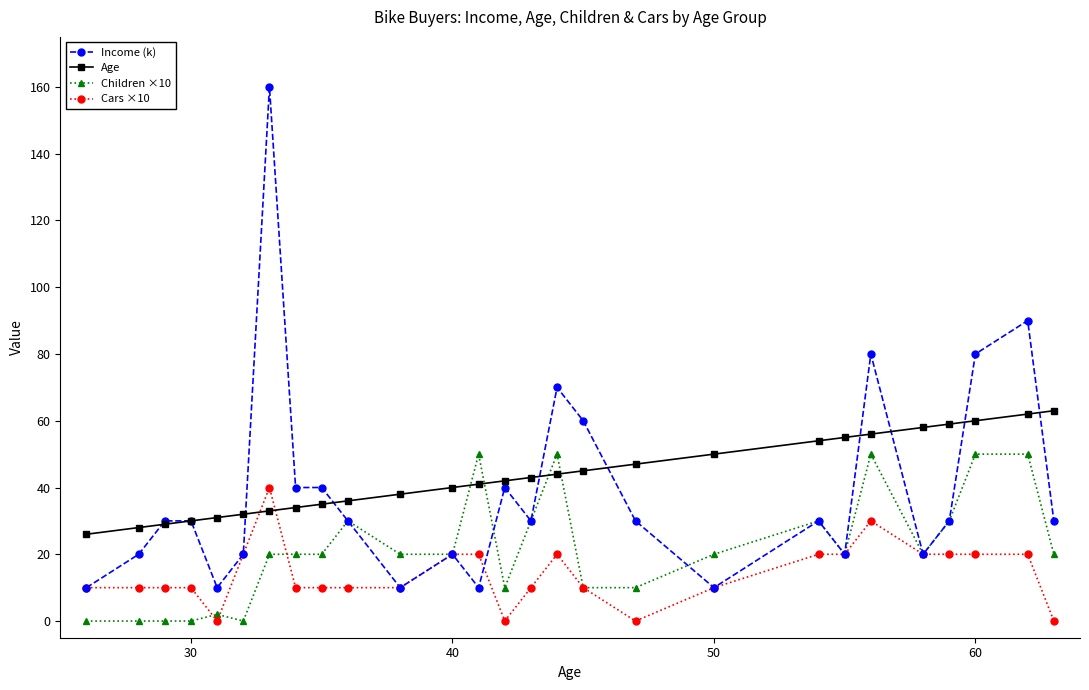

Which series has the widest spread of values?

Income (k)